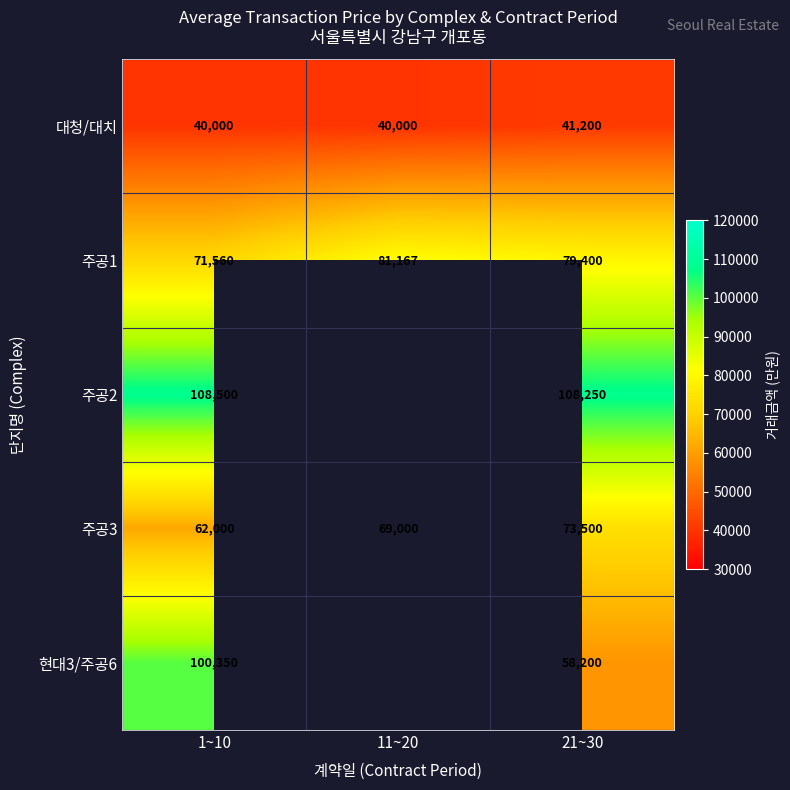

How many series are shown in this chart?

5